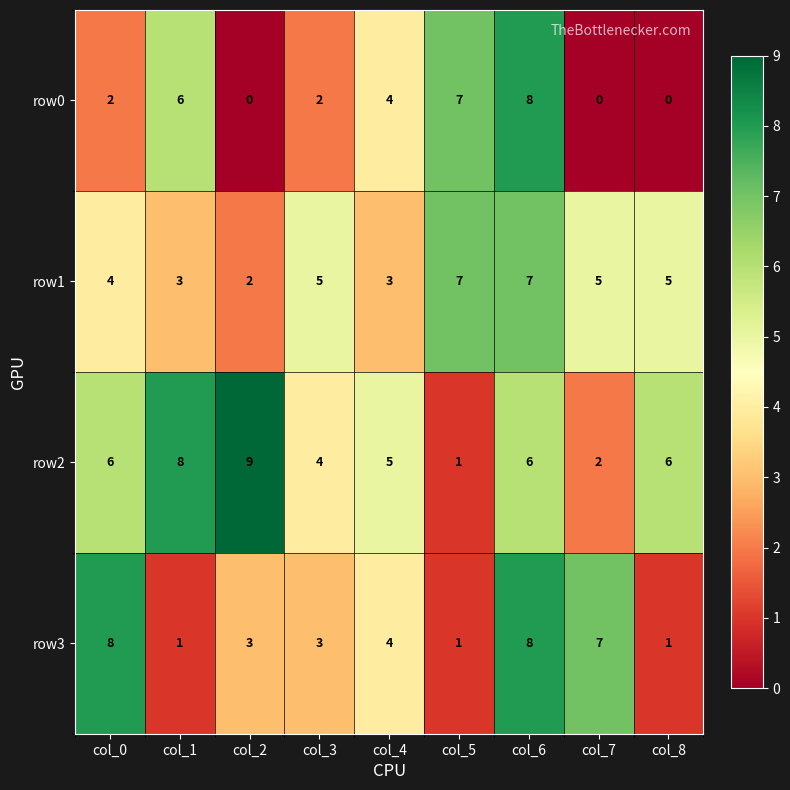

Which series has the largest total across all categories?

row2